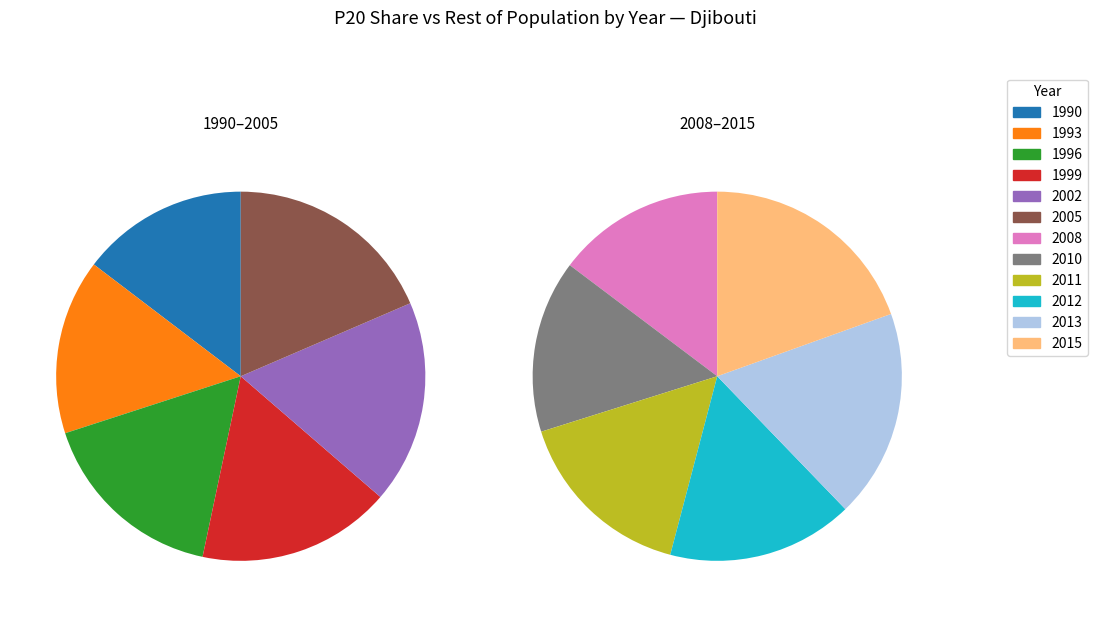

Which slice is the largest?

2015